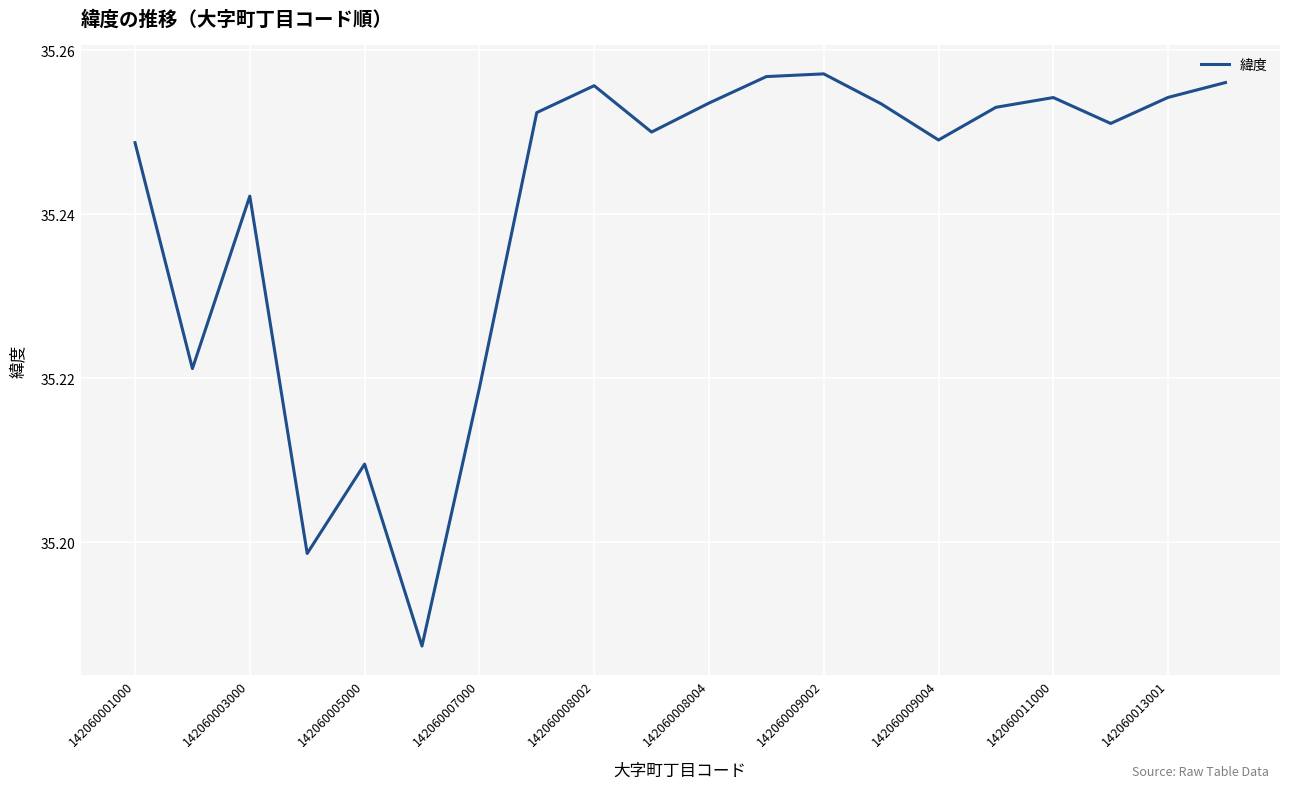

Does the chart display data point markers on the line(s)?

No